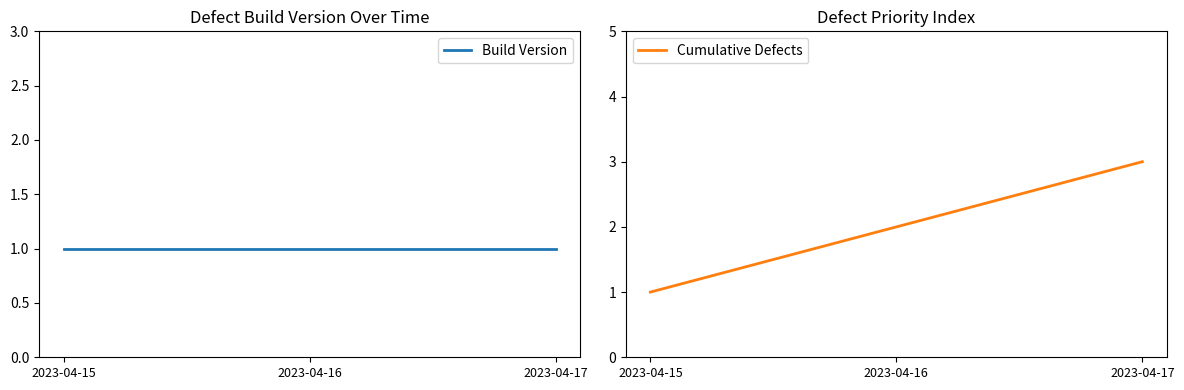

What is the maximum value shown in the chart?

3